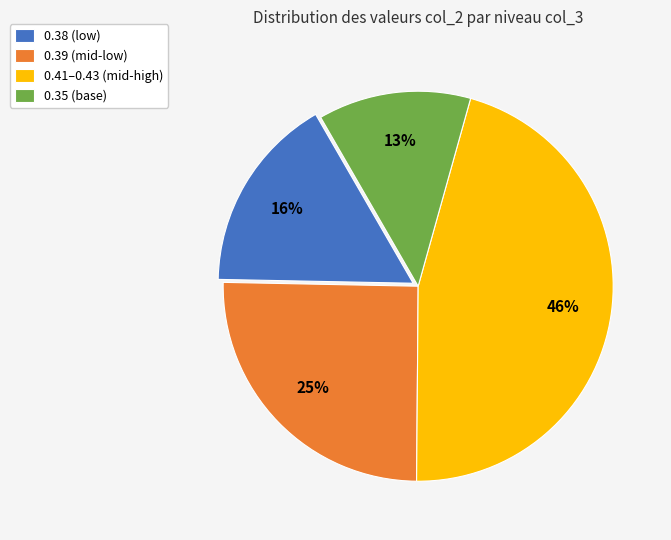

How many segments does this pie chart have?

4